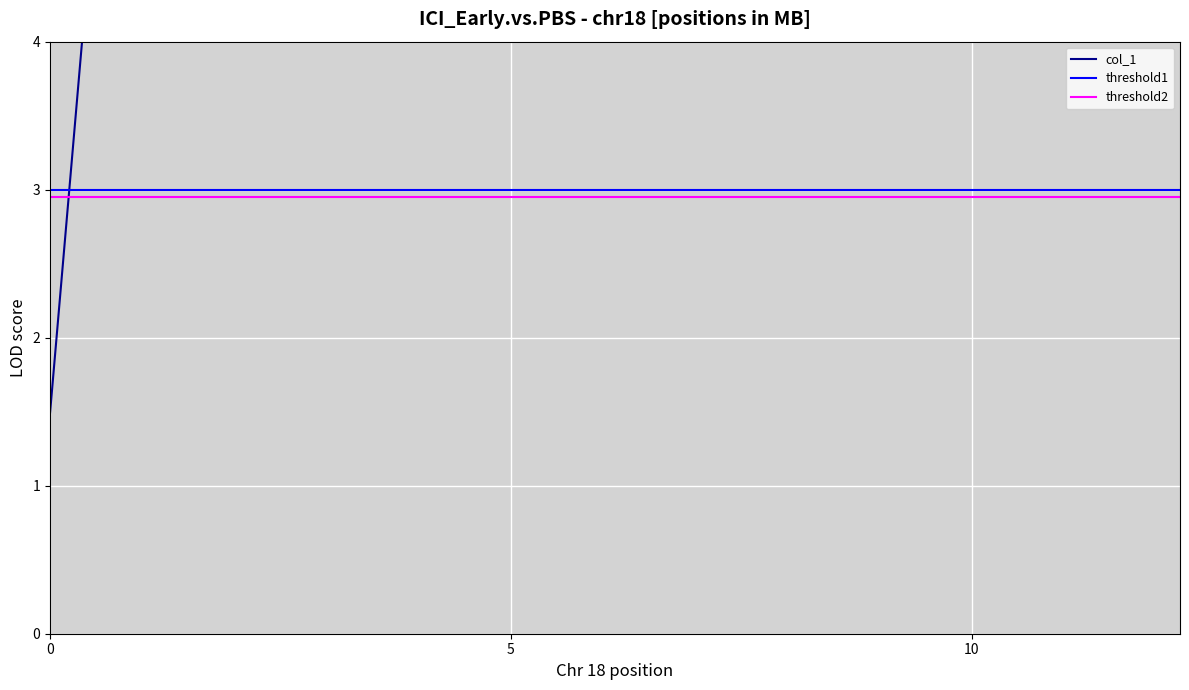

What is the value of the 1st point from the left?

1.5